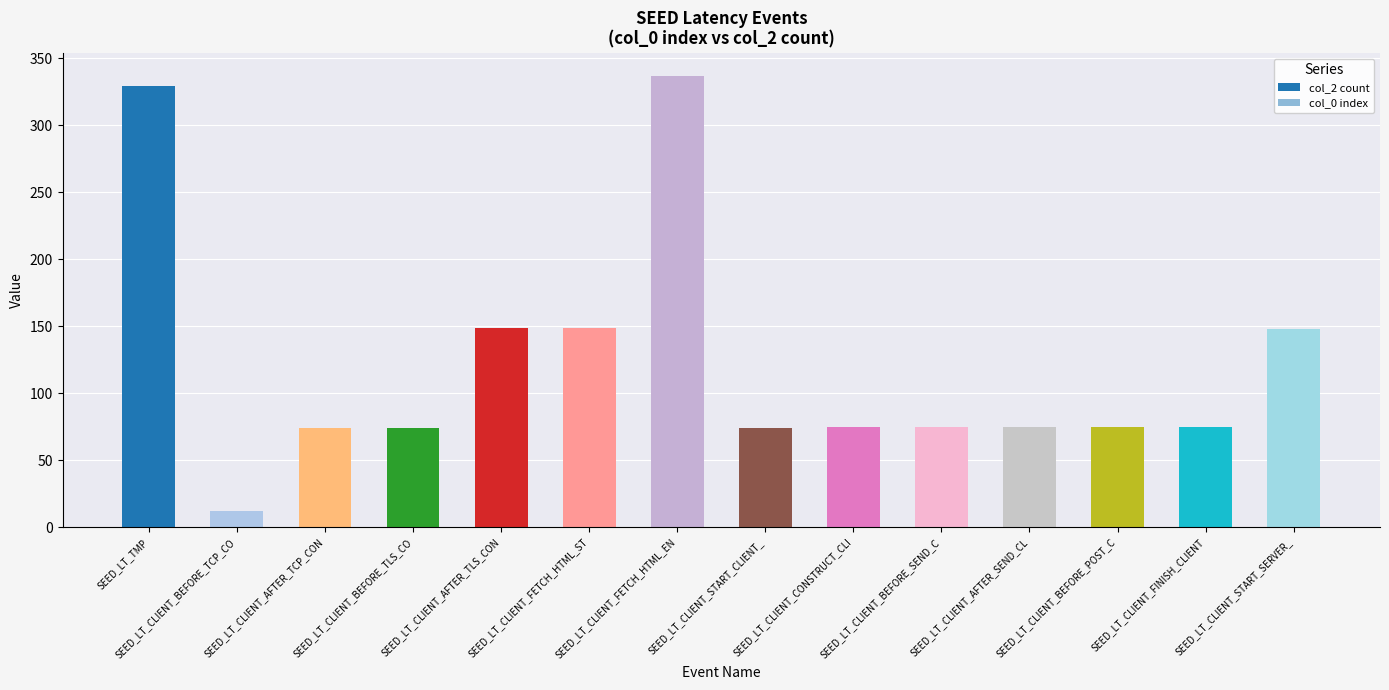

What position from the right is SEED_LT_CLIENT_FINISH_CLIENT?

2